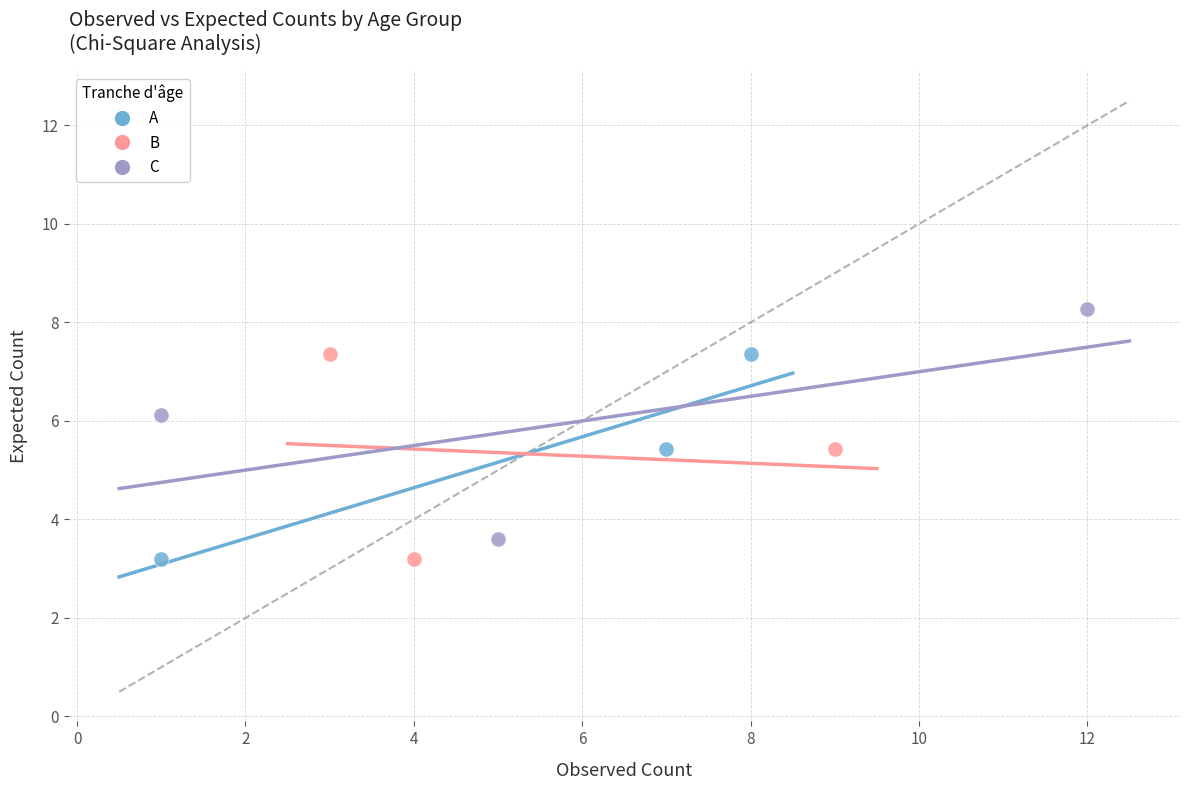

Which series reaches the maximum Y coordinate?

C